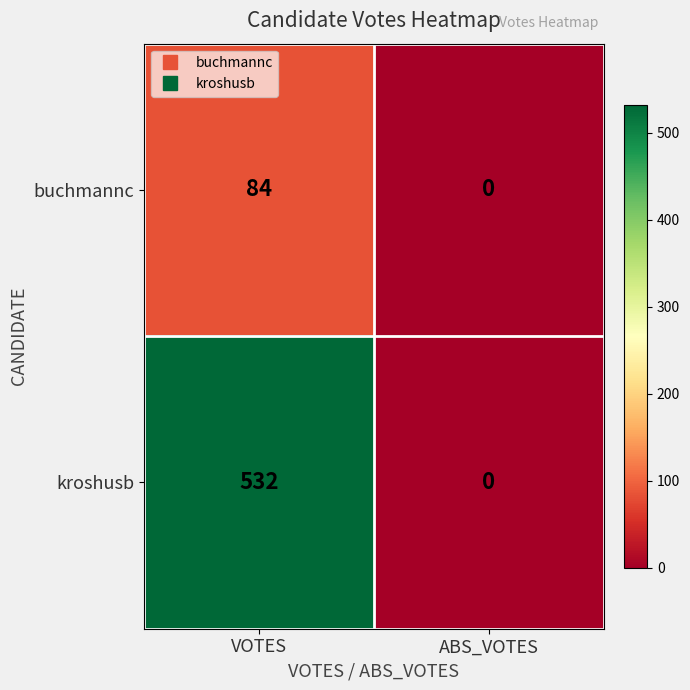

The buchmannc series shows 126 at VOTES. True or false?

False